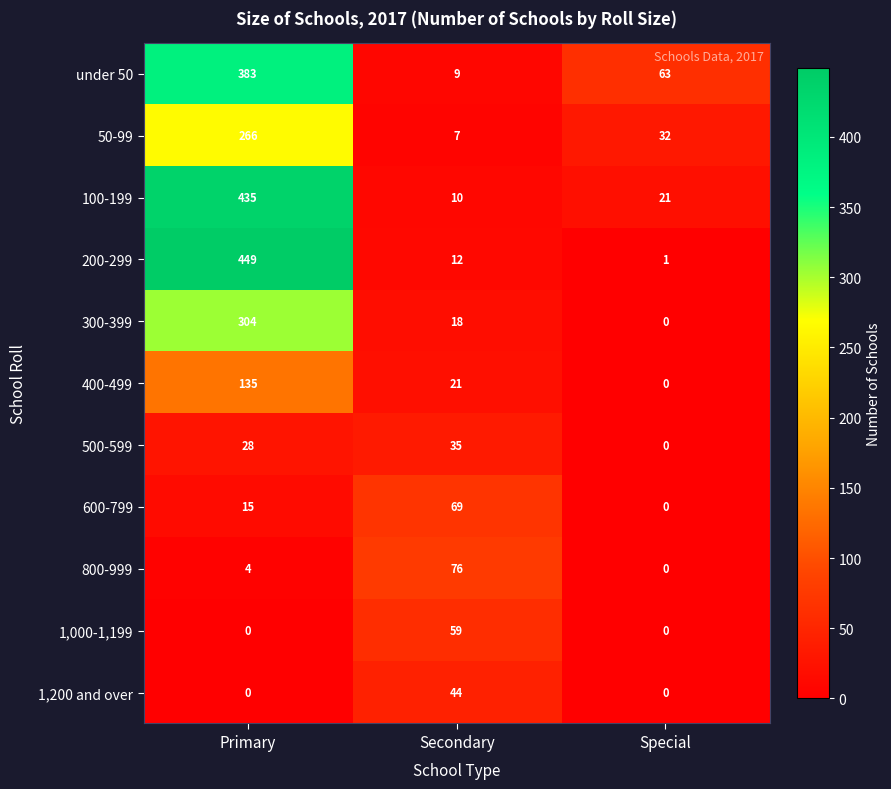

What is the difference between the highest and lowest values at Primary?

449